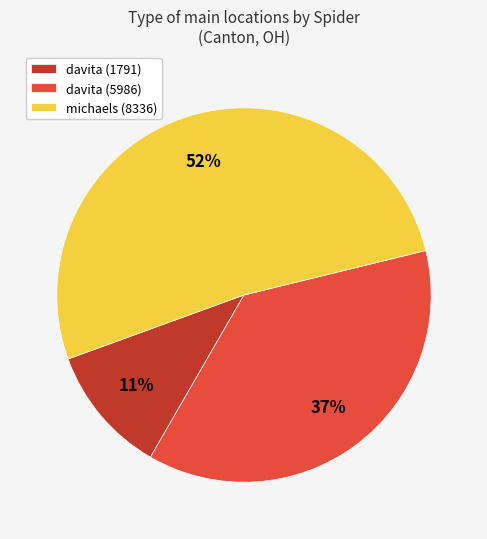

Between davita (1791) and michaels (8336), which is larger?

michaels (8336)